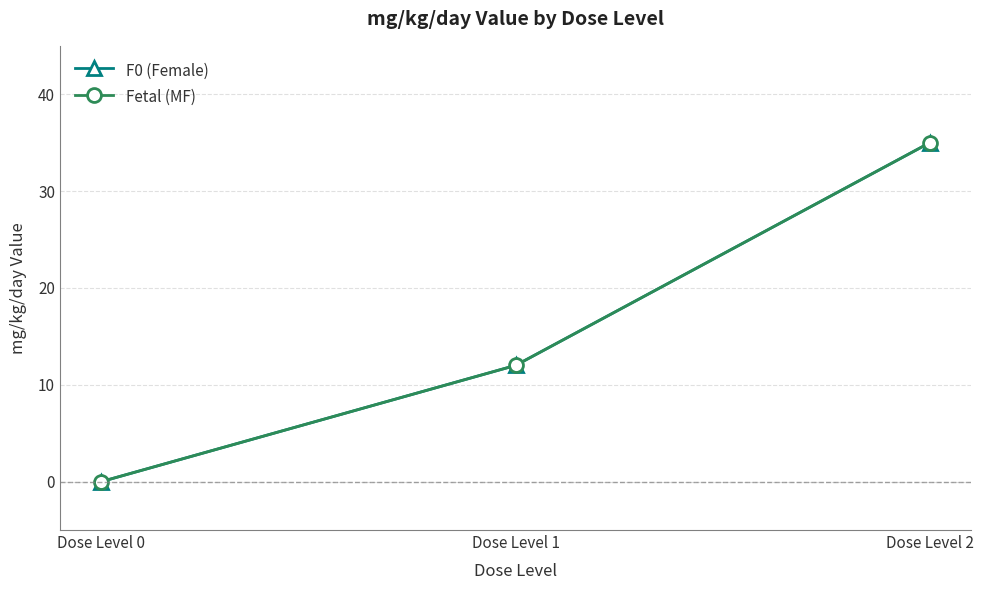

What is the sum of the Fetal (MF) values at Dose Level 1 and Dose Level 2?

47